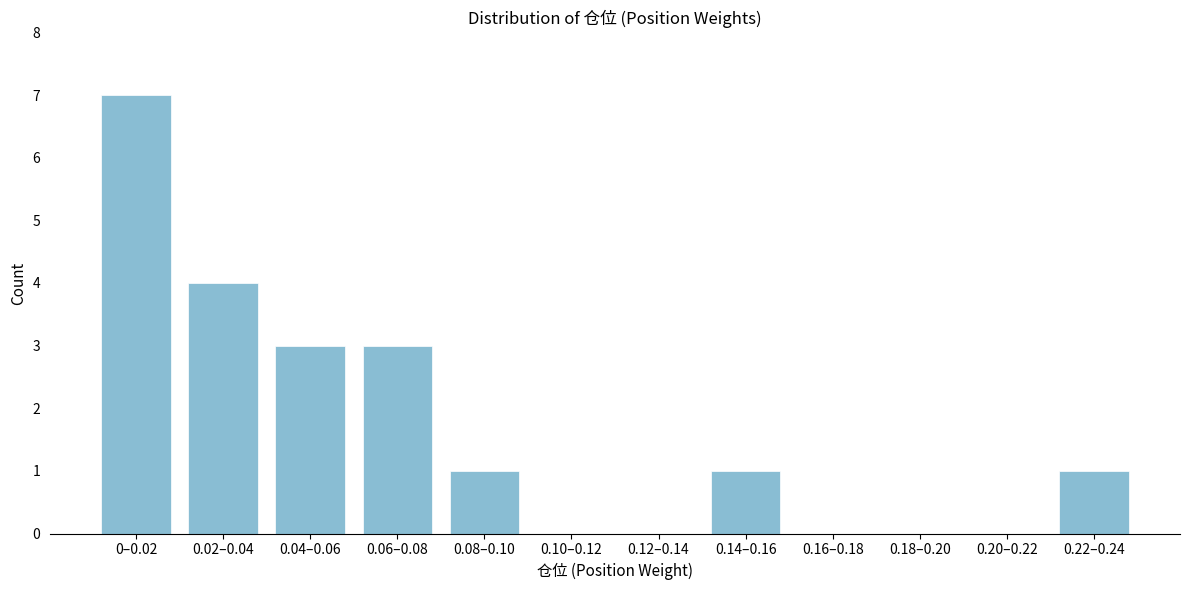

Reading left to right, extract all data points from this chart.

0–0.02=7	0.02–0.04=4	0.04–0.06=3	0.06–0.08=3	0.08–0.10=1	0.10–0.12=0	0.12–0.14=0	0.14–0.16=1	0.16–0.18=0	0.18–0.20=0	0.20–0.22=0	0.22–0.24=1